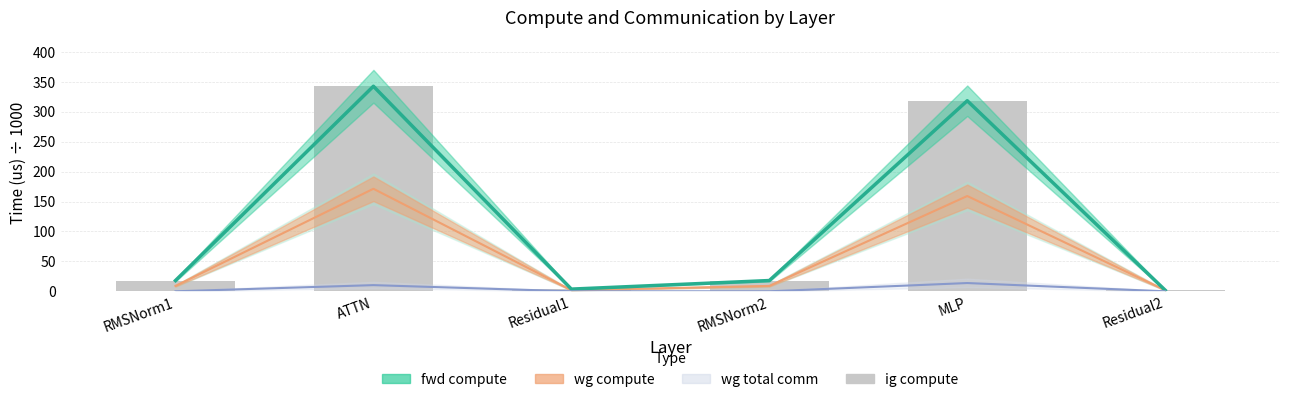

Which series has the largest range (max minus min)?

fwd compute